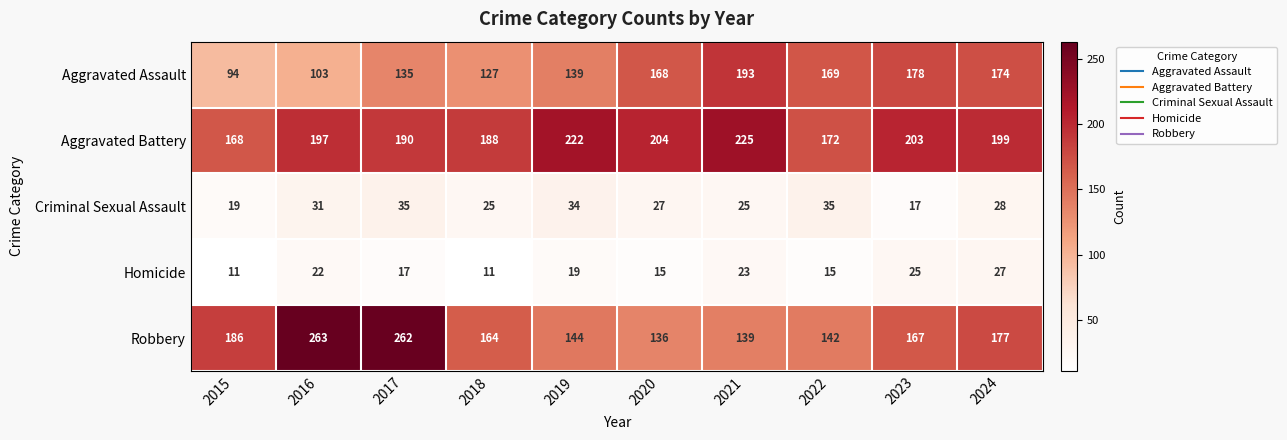

Rank the series at 2023 from highest to lowest value.

Aggravated Battery, Aggravated Assault, Robbery, Homicide, Criminal Sexual Assault